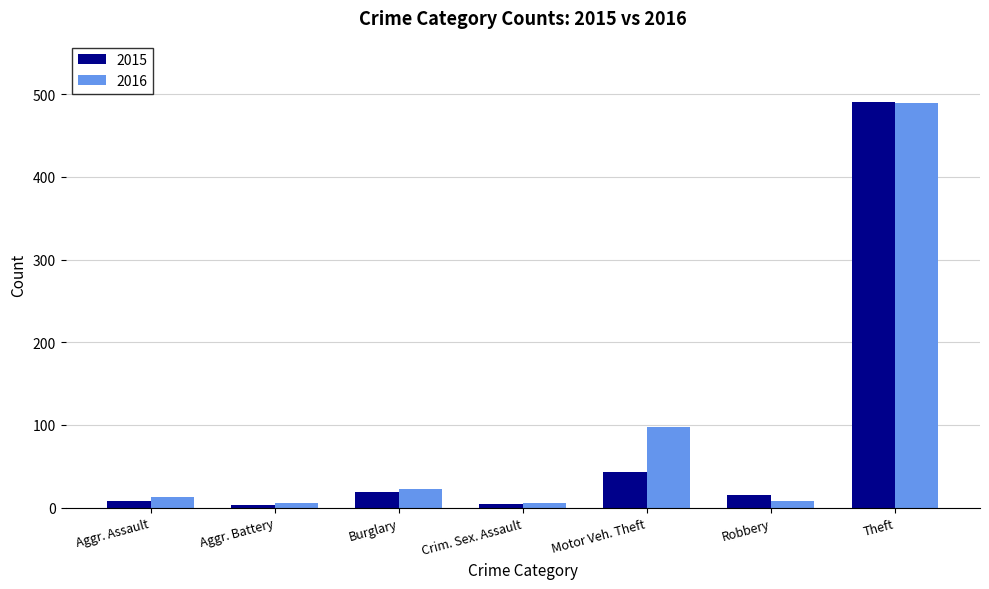

How many bars are there in each group?

2